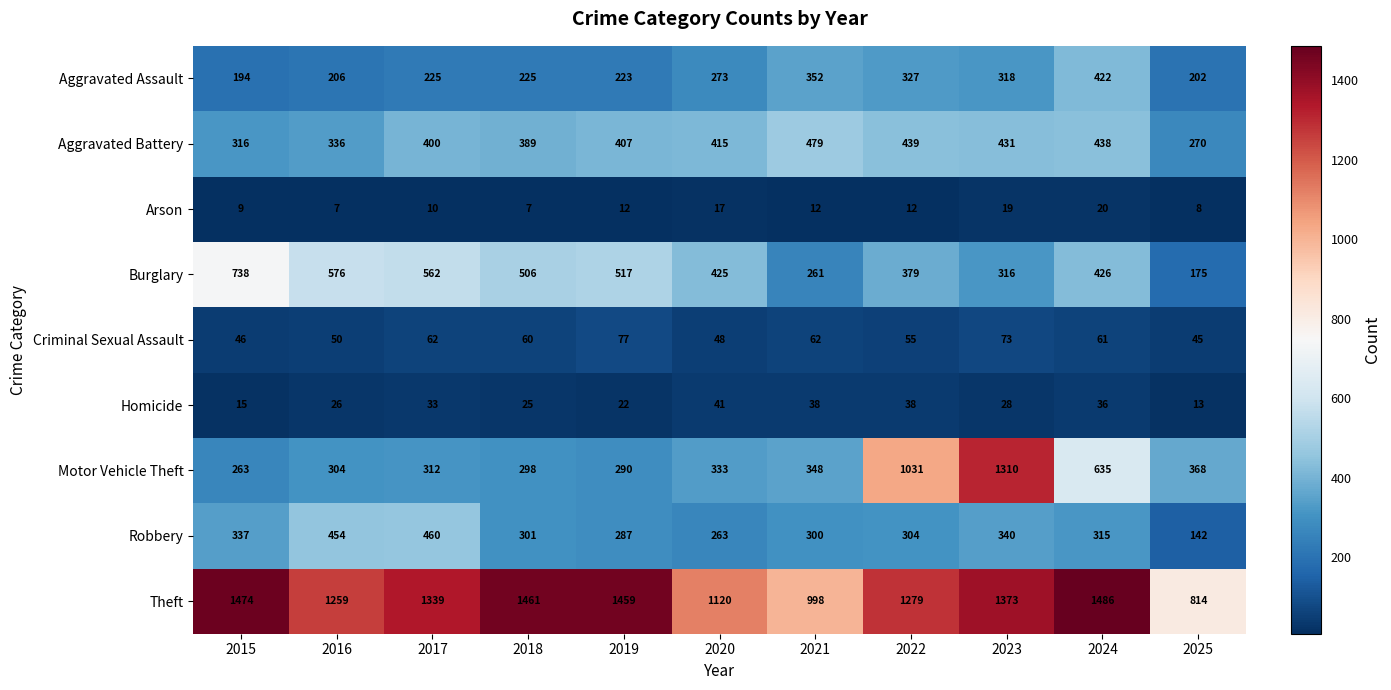

True or false: Theft has a value of 1486 at 2024.

True